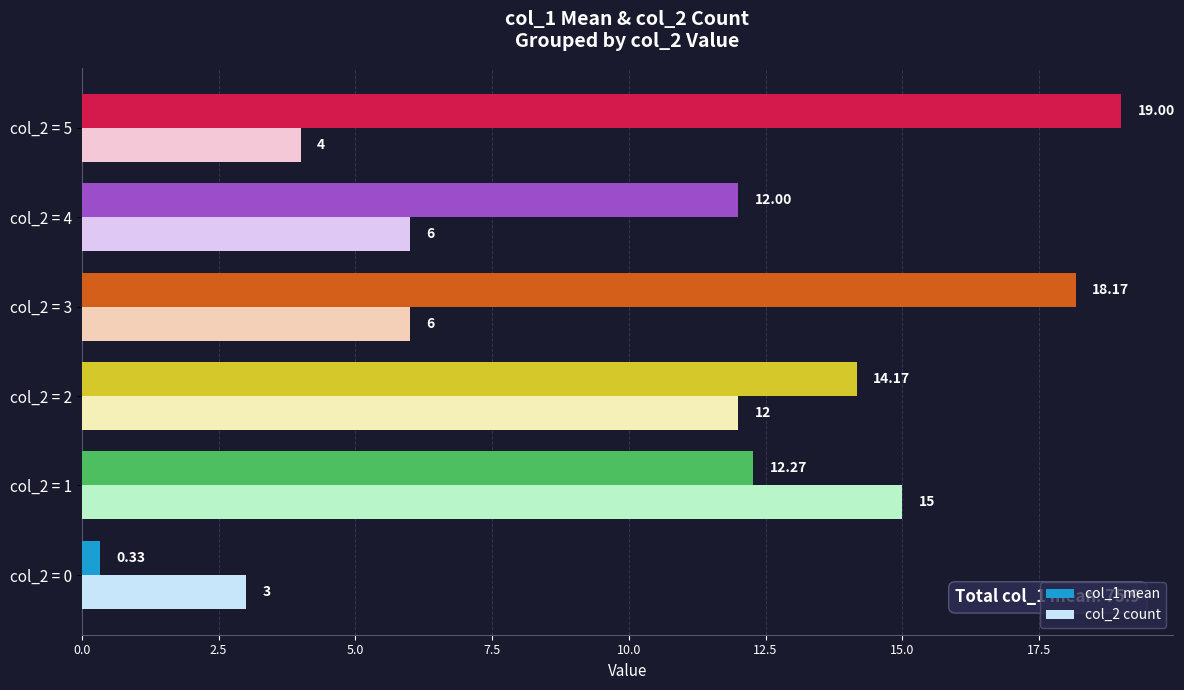

What are all the series names shown in the legend?

col_1 mean, col_2 count